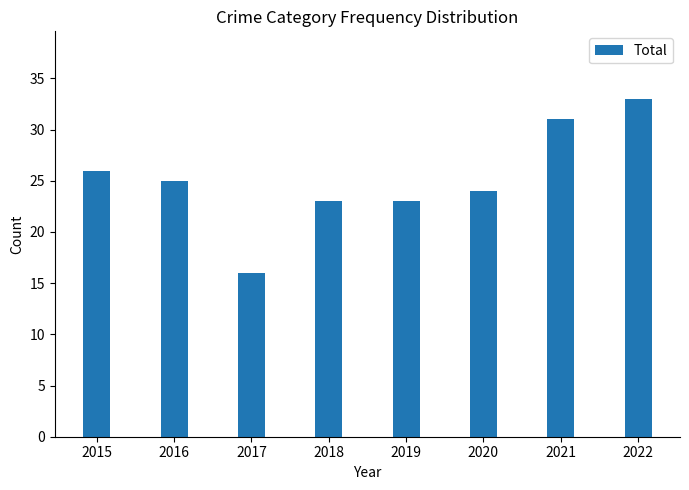

What is the change in value from 2018 to 2020?

+1